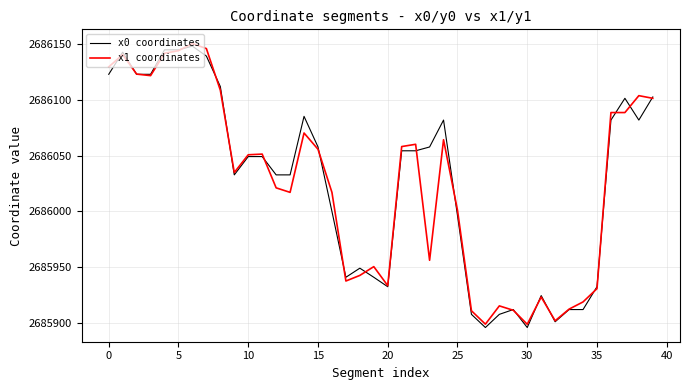

Count the number of categories in the chart.

40